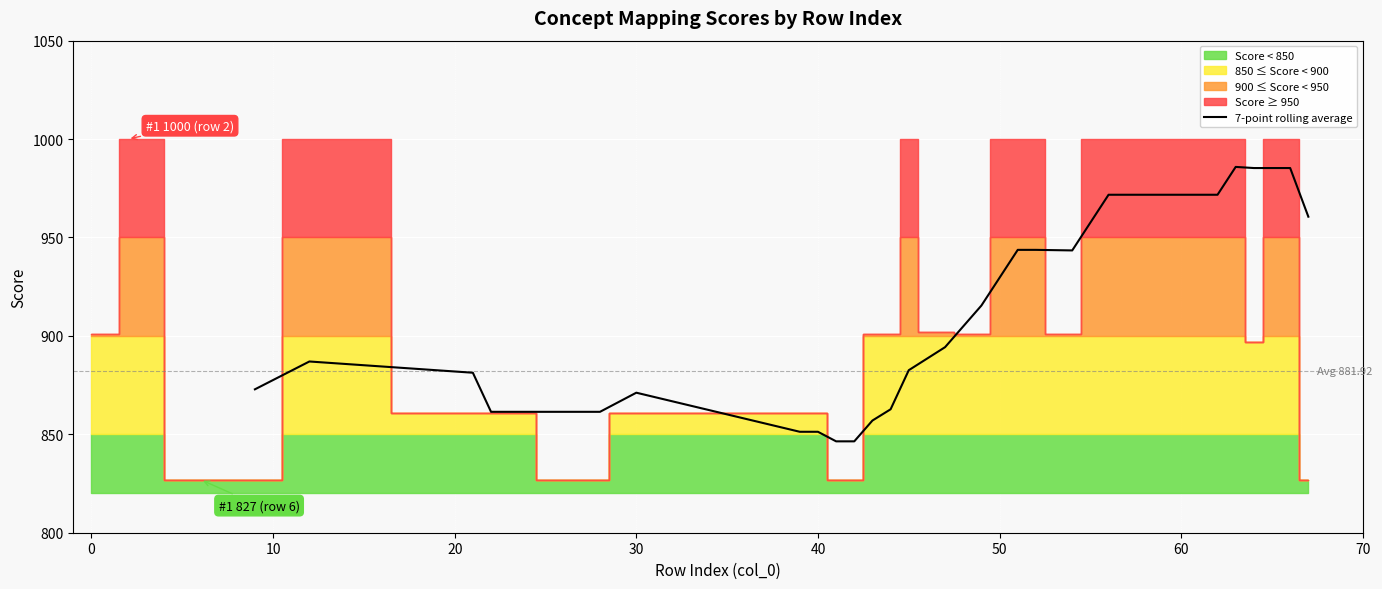

What is the highest value of the 7-point rolling average series?

985.9